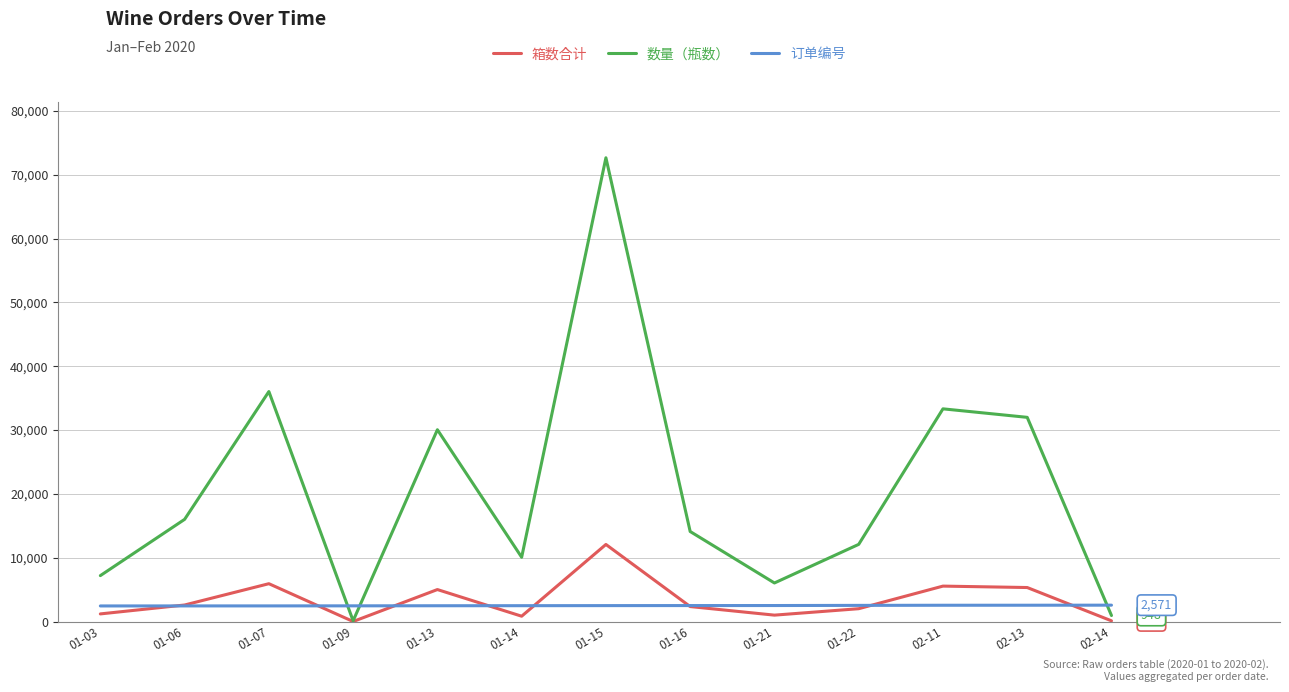

Is the value of 箱数合计 at 01-07 greater than the value of 订单编号 at 01-22?

Yes